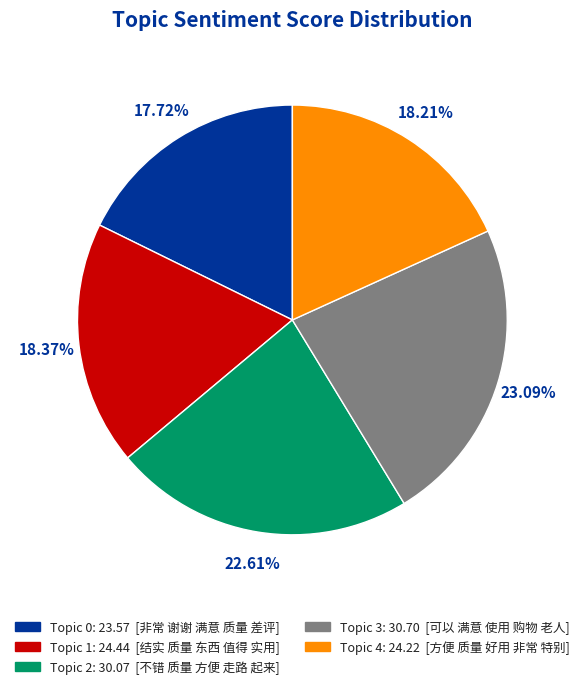

What is the ratio of the value at Topic 4 to the value at Topic 1?

1.0